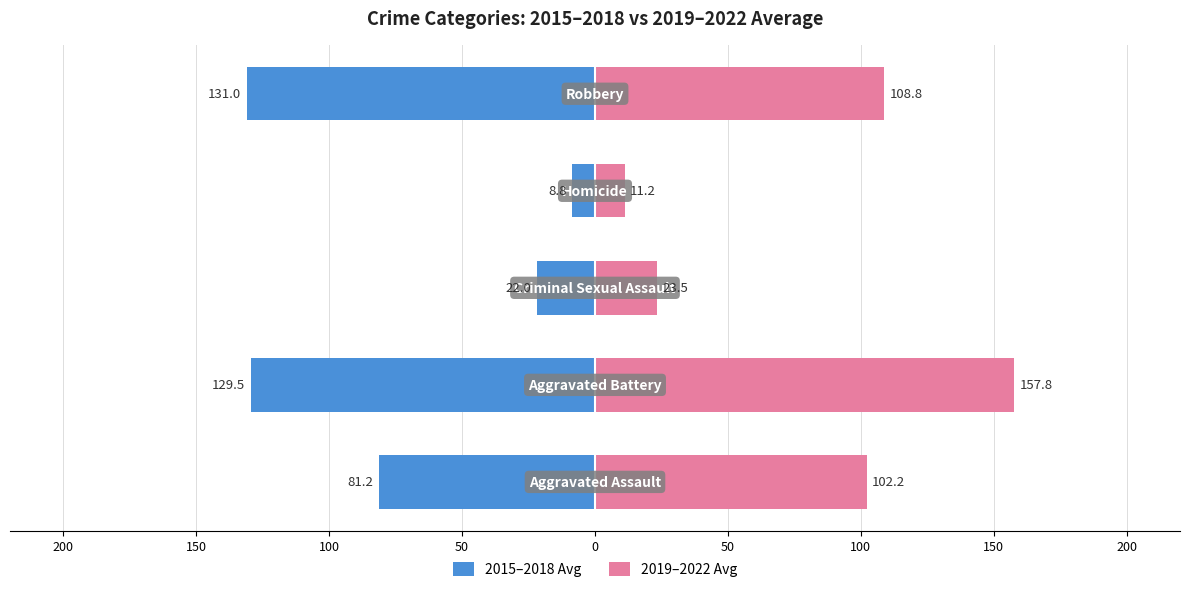

What is the sum of all 2019–2022 Avg values?

403.5